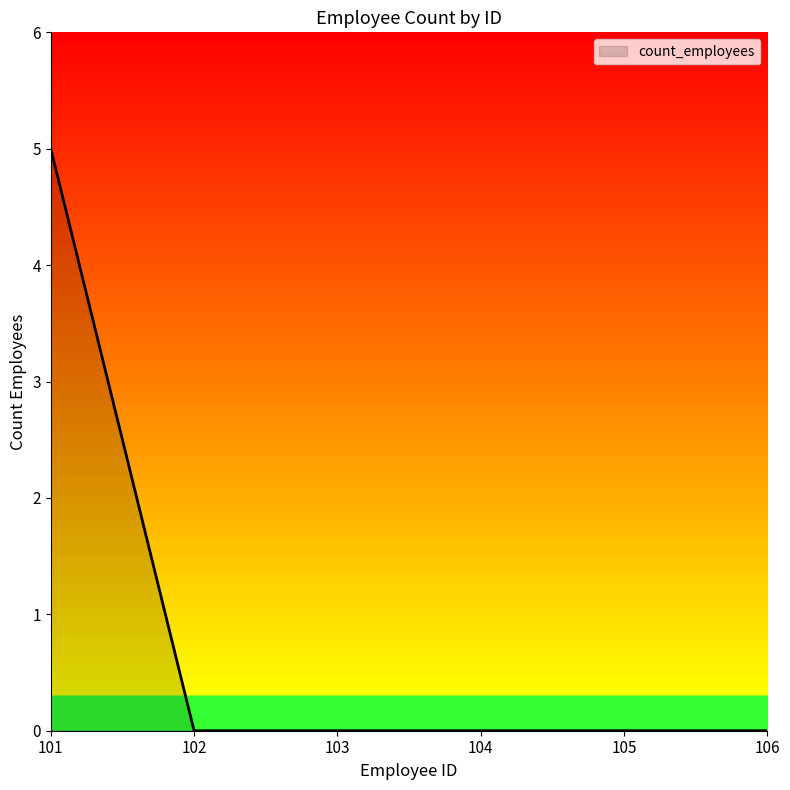

Which has a higher value, 101 or 103?

101